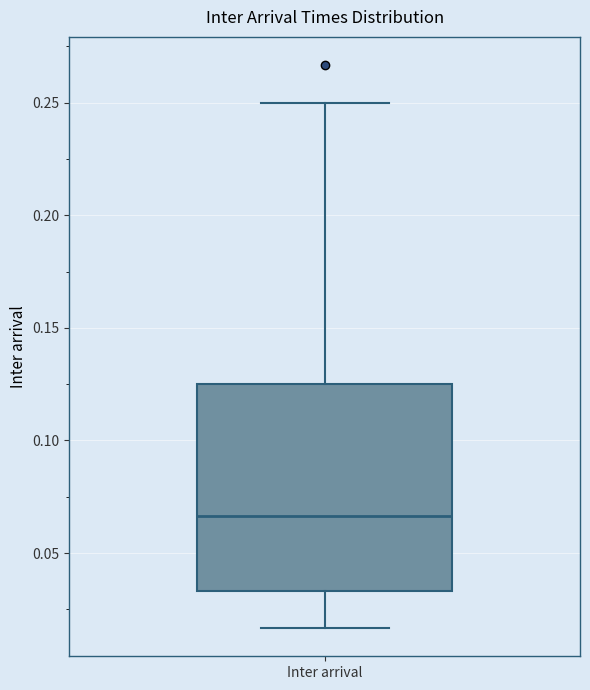

Transcribe this box plot: give where the median line is, the range the box spans, and where the two whiskers end, as read against the y-axis. The values are not printed on the chart, so give them approximately, as read against the axis.

median 0.065, box 0.035 to 0.125, whiskers 0.015 to 0.250